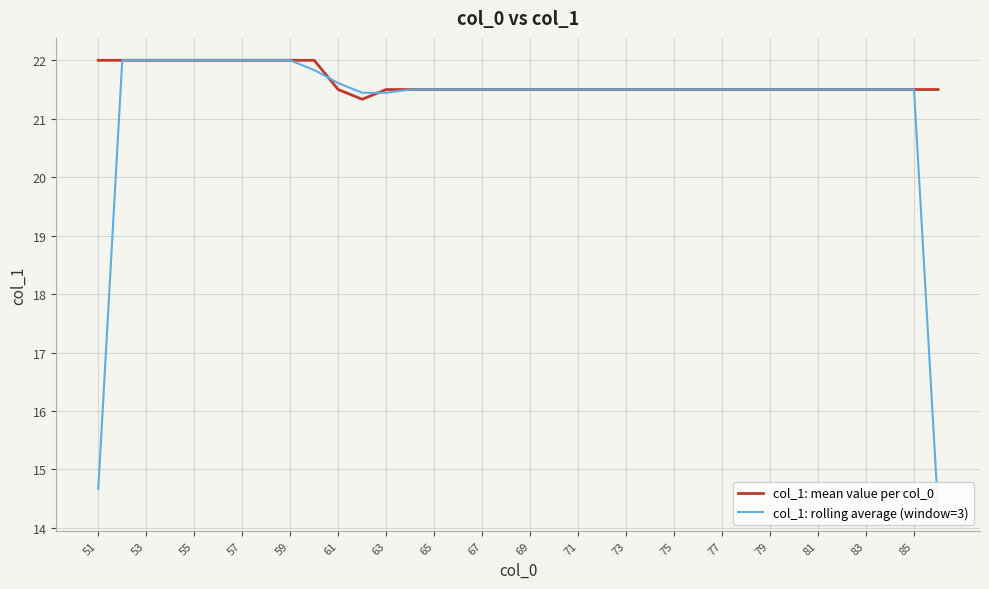

What is the smallest value displayed?

14.3